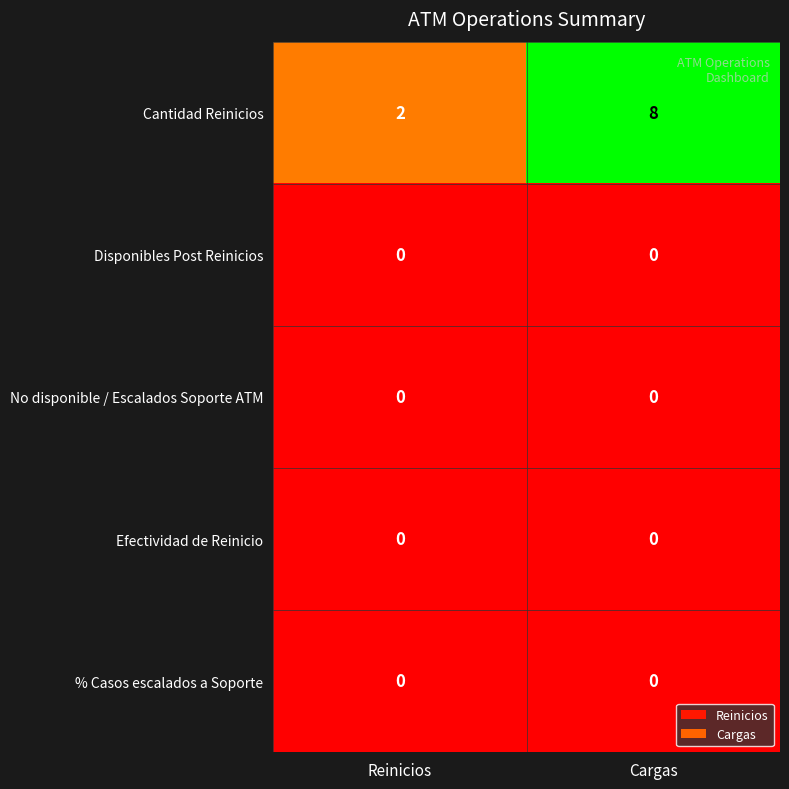

What is the total value across all series at Reinicios?

2